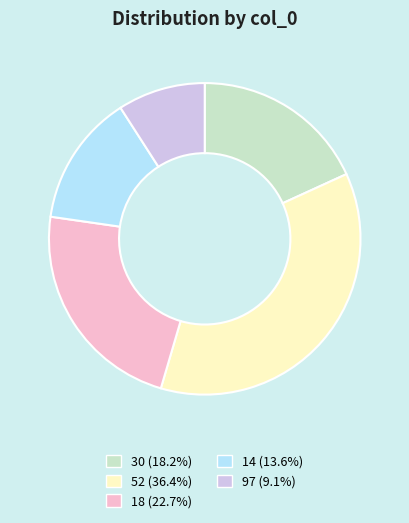

Count the number of slices in the pie.

5